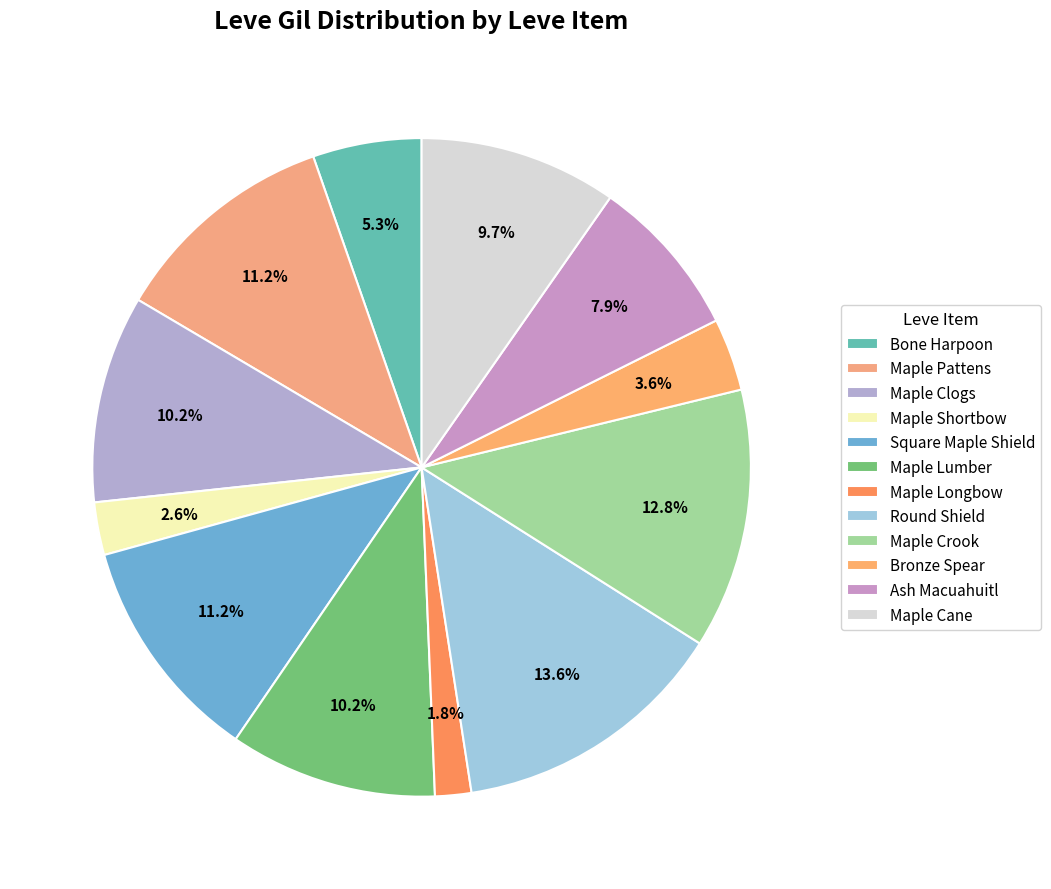

Is the sum of Maple Longbow and Round Shield greater than half?

No